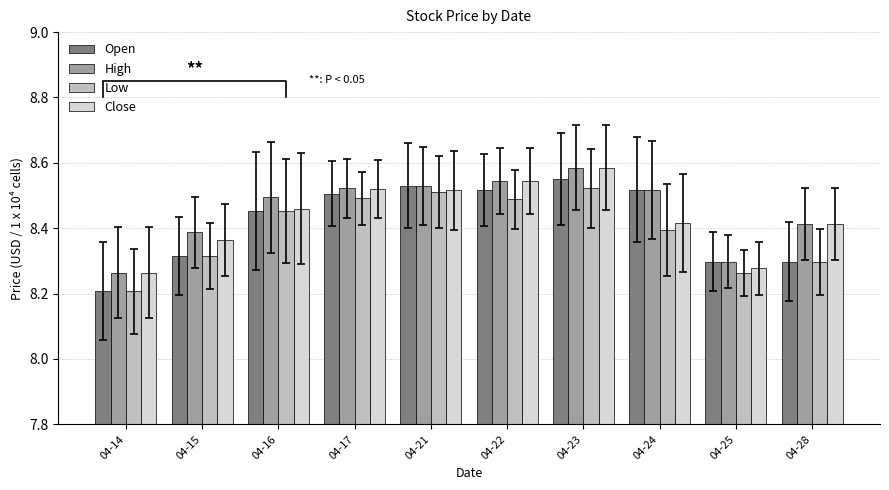

Reading left to right, list all the values displayed in this chart.

Open: 04-14=8.2	04-15=8.3	04-16=8.5	04-17=8.5	04-21=8.5	04-22=8.5	04-23=8.6	04-24=8.5	04-25=8.3	04-28=8.3
High: 04-14=8.3	04-15=8.4	04-16=8.5	04-17=8.5	04-21=8.5	04-22=8.5	04-23=8.6	04-24=8.5	04-25=8.3	04-28=8.4
Low: 04-14=8.2	04-15=8.3	04-16=8.5	04-17=8.5	04-21=8.5	04-22=8.5	04-23=8.5	04-24=8.4	04-25=8.3	04-28=8.3
Close: 04-14=8.3	04-15=8.4	04-16=8.5	04-17=8.5	04-21=8.5	04-22=8.5	04-23=8.6	04-24=8.4	04-25=8.3	04-28=8.4